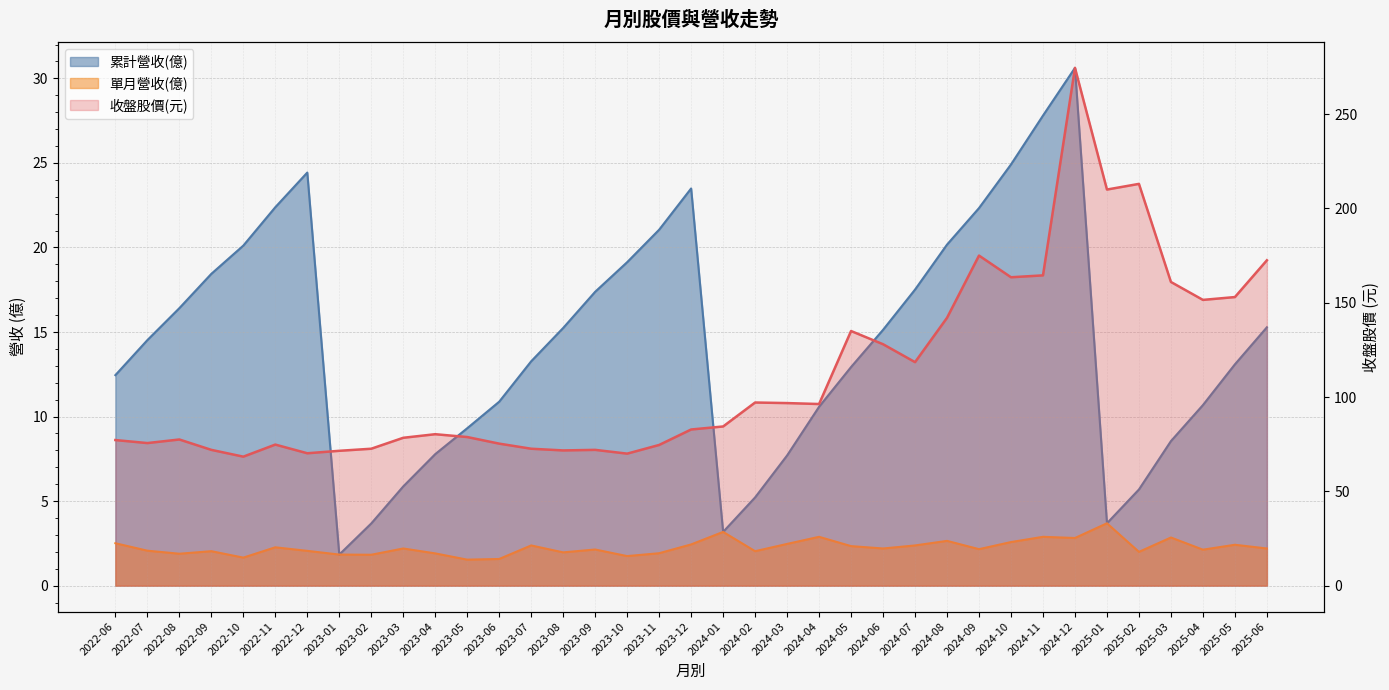

How many lines are shown in the chart?

3